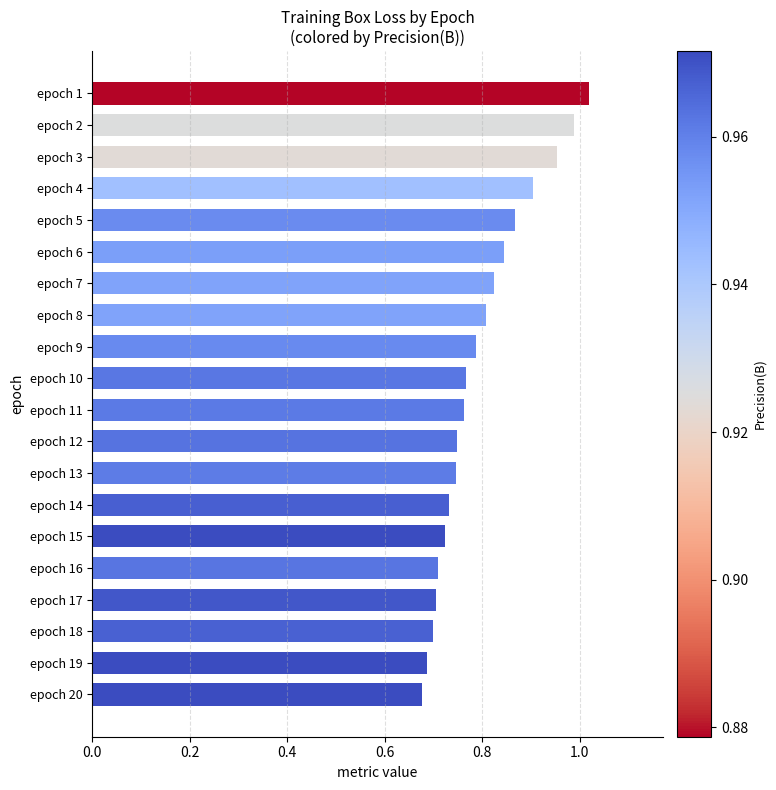

What is the difference between the second highest and minimum values?

0.3